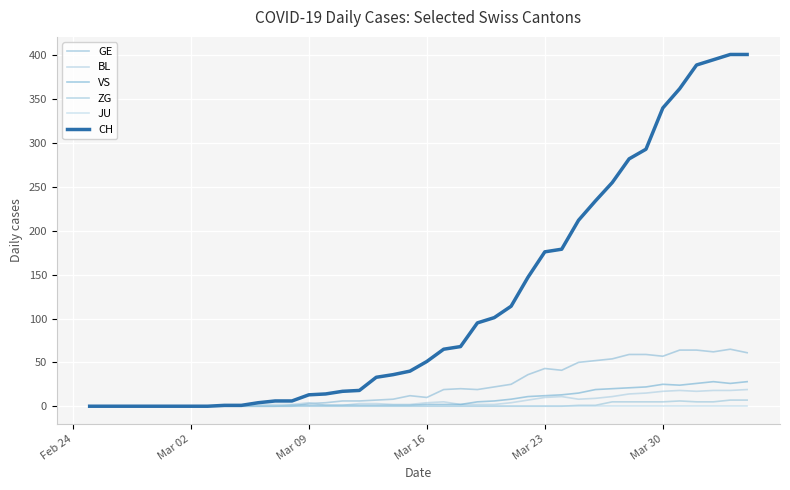

Reading right to left, list all the values displayed in this chart.

GE: 61	65	62	64	64	57	59	59	54	52	50	41	43	36	25	22	19	20	19	10	12	8	7	6	6	4	3	0	0	0	0	0	0	0	0	0	0	0	0	0
BL: 19	18	18	17	18	17	15	14	11	9	8	11	10	7	4	2	2	2	5	4	2	2	3	3	1	1	4	2	2	2	0	0	0	0	0	0	0	0	0	0
VS: 28	26	28	26	24	25	22	21	20	19	15	13	12	11	8	6	5	2	2	2	1	1	1	1	1	1	1	1	0	0	0	0	0	0	0	0	0	0	0	0
ZG: 7	7	5	5	6	5	5	5	5	1	1	0	0	0	0	0	0	0	0	0	0	0	0	0	0	0	0	0	0	0	0	0	0	0	0	0	0	0	0	0
JU: 0	0	0	0	0	0	0	0	0	0	0	0	0	0	0	0	0	0	0	0	0	0	0	0	0	0	0	0	0	0	0	0	0	0	0	0	0	0	0	0
CH: 401	401	395	389	362	340	293	282	255	234	212	179	176	147	114	101	95	68	65	51	40	36	33	18	17	14	13	6	6	4	1	1	0	0	0	0	0	0	0	0